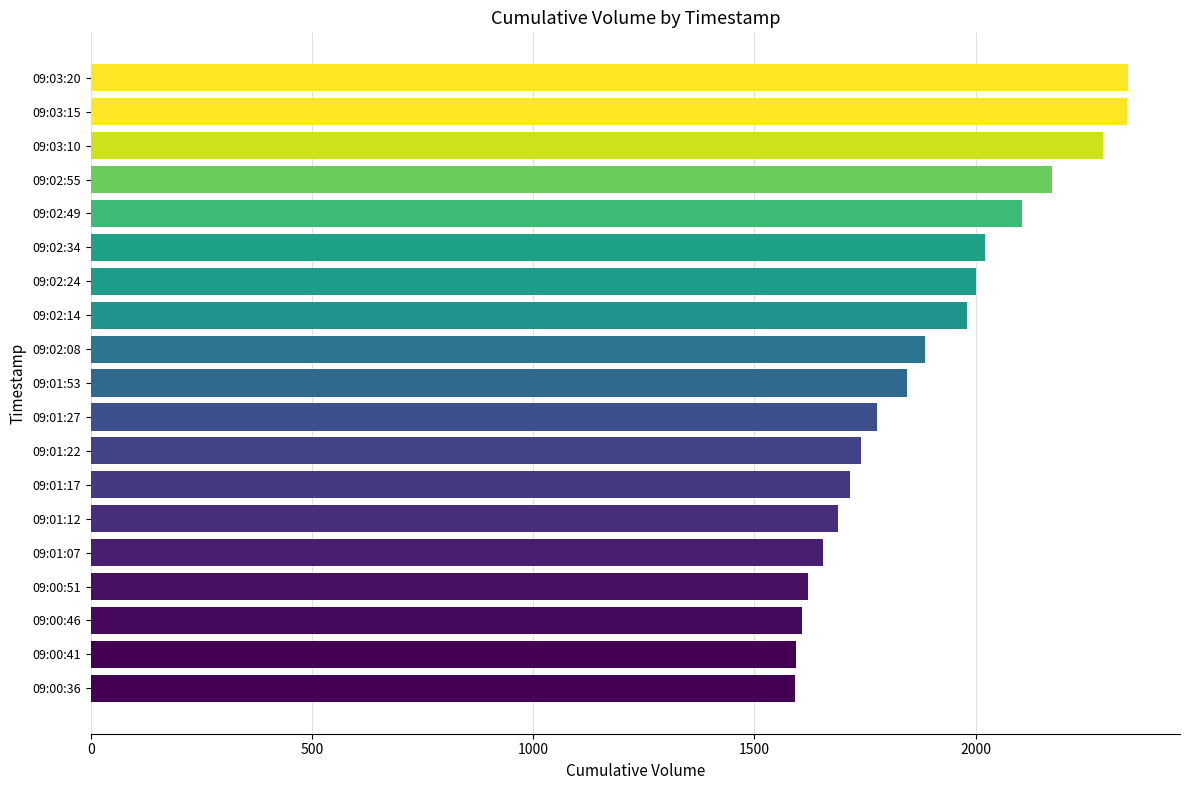

How many values are below 1844?

9